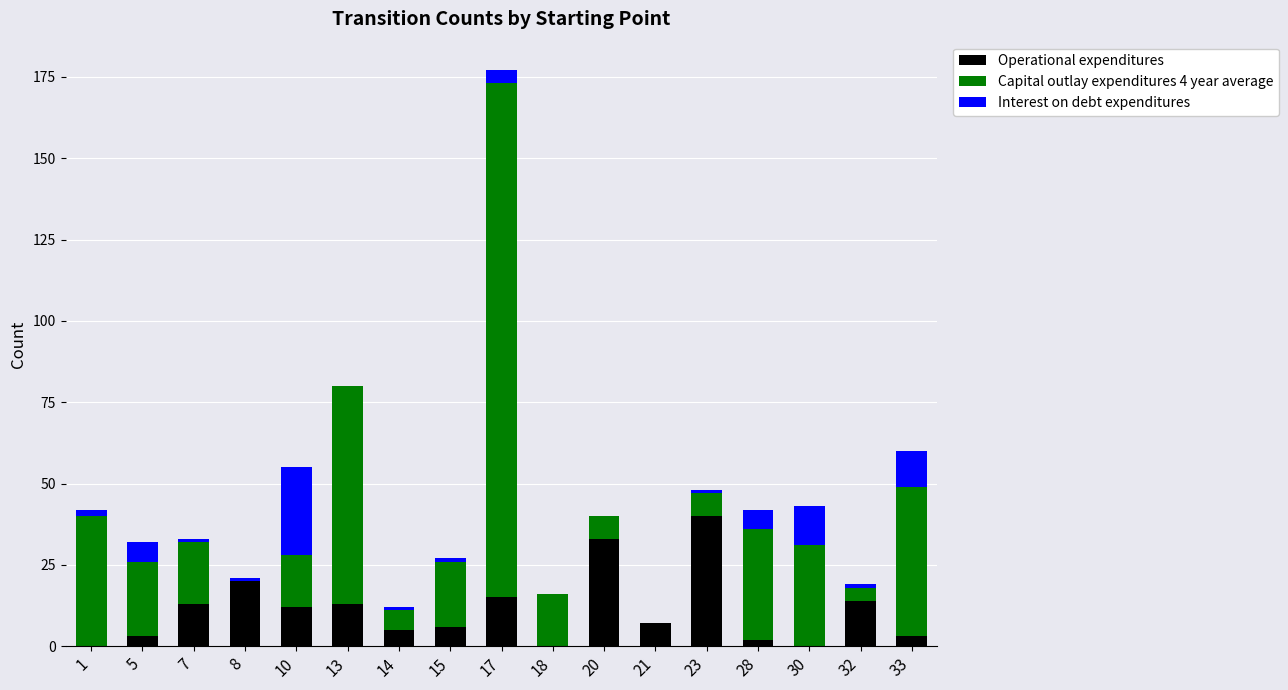

The Operational expenditures series shows 7 at 21. True or false?

True